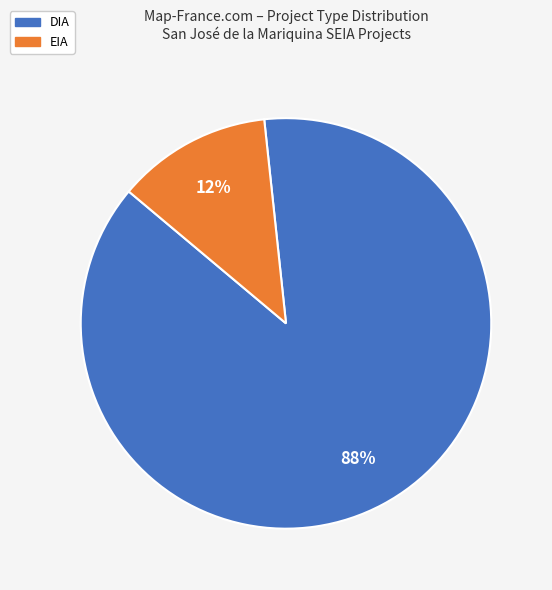

To the nearest percent, what is the difference between the DIA and EIA slice percentages?

76%